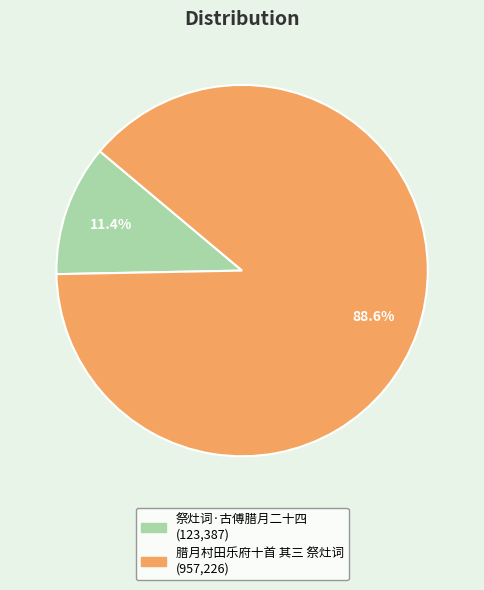

To the nearest percent, what is the difference between the 祭灶词·古傅腊月二十四 and 腊月村田乐府十首 其三 祭灶词 slice percentages?

77%